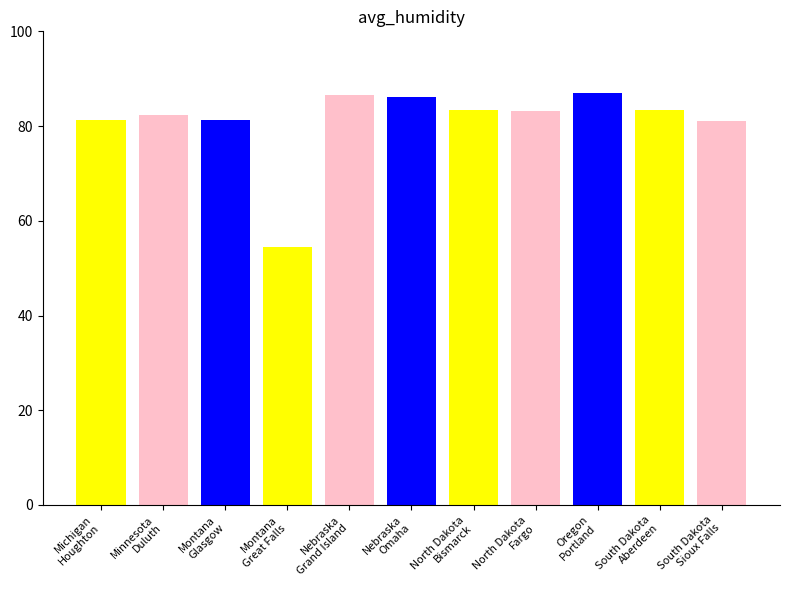

Count the number of values greater than 83.

6